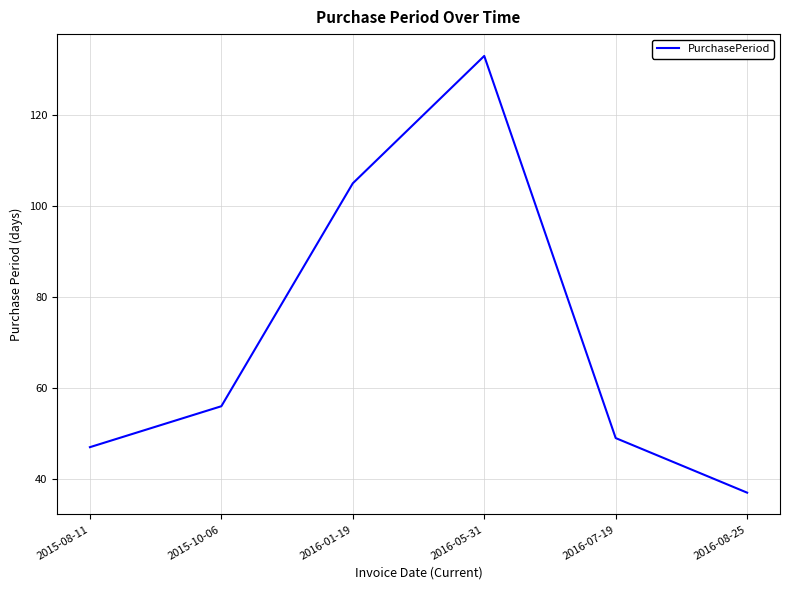

What position from the right is 2015-08-11?

6